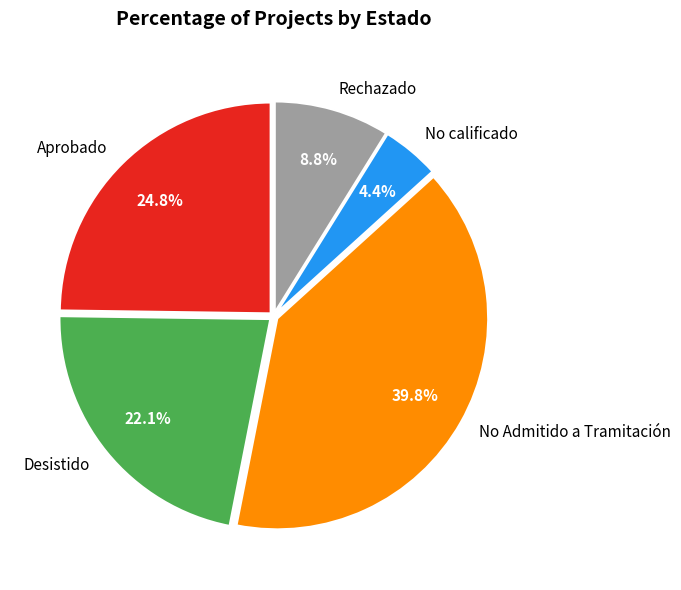

Is No Admitido a Tramitación the majority of the pie?

No